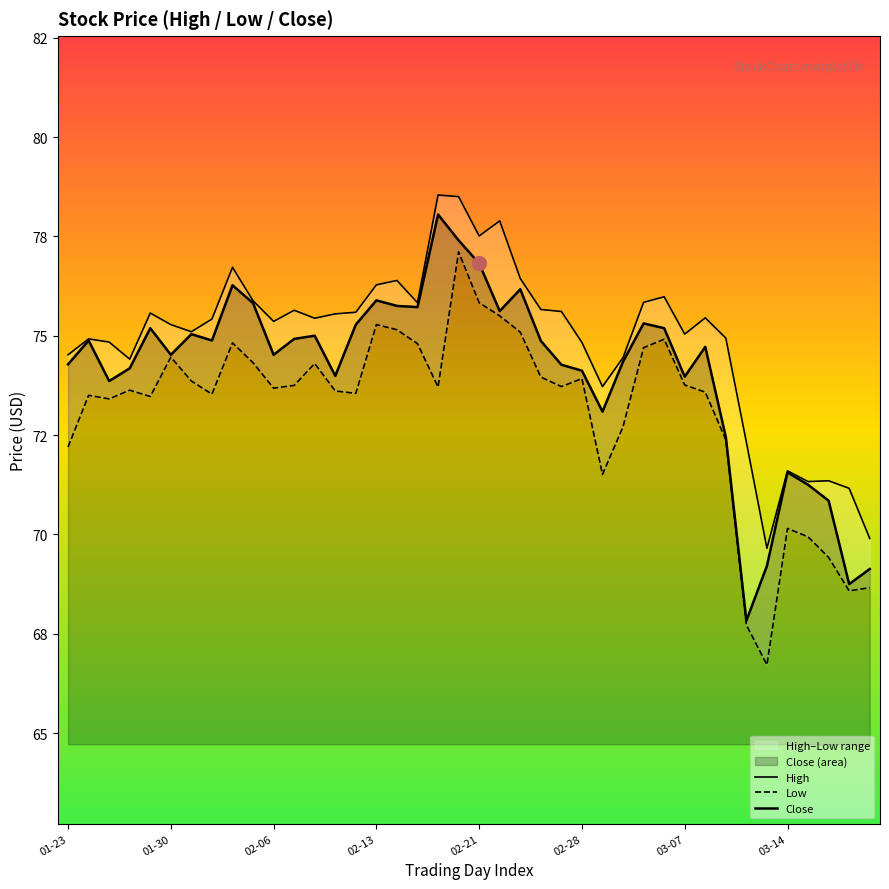

Is the value of Close at 16 greater than the value of High at 38?

Yes